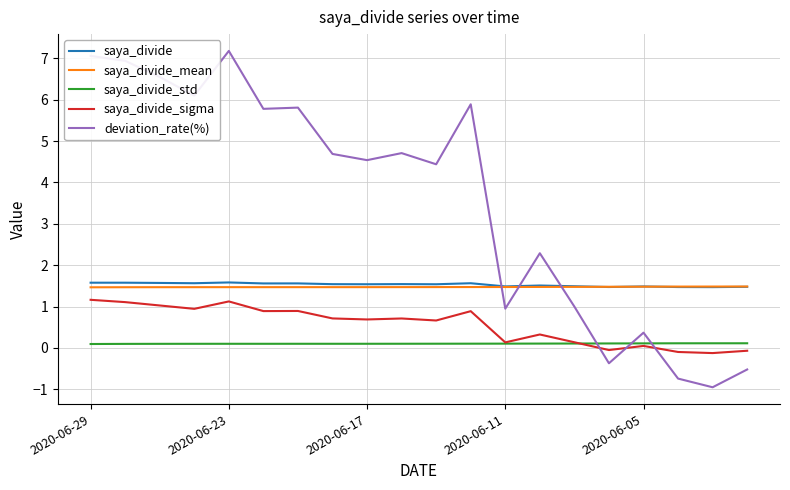

Which series ends up on top after the final intersection of saya_divide_mean and saya_divide?

saya_divide_mean